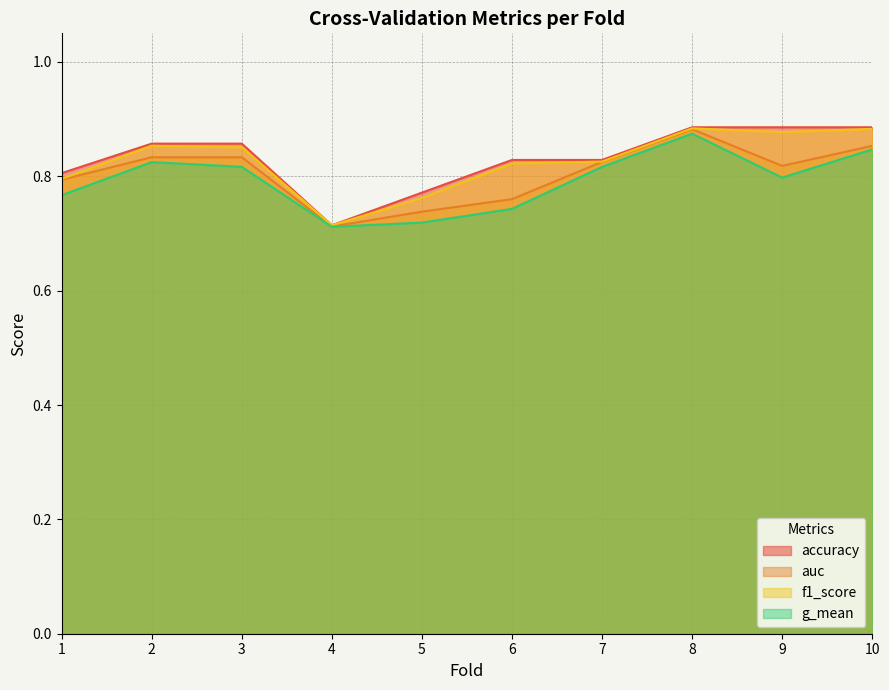

Rank the categories by auc value from lowest to highest.

4, 5, 6, 1, 9, 7, 2, 3, 10, 8